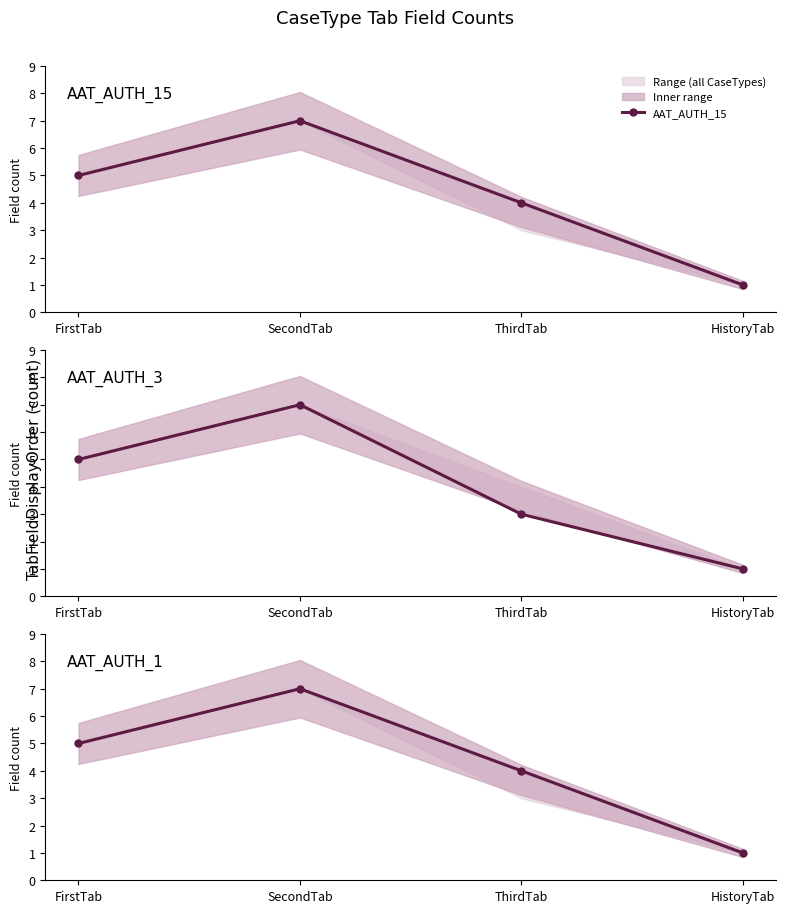

How many series are shown in this chart?

3